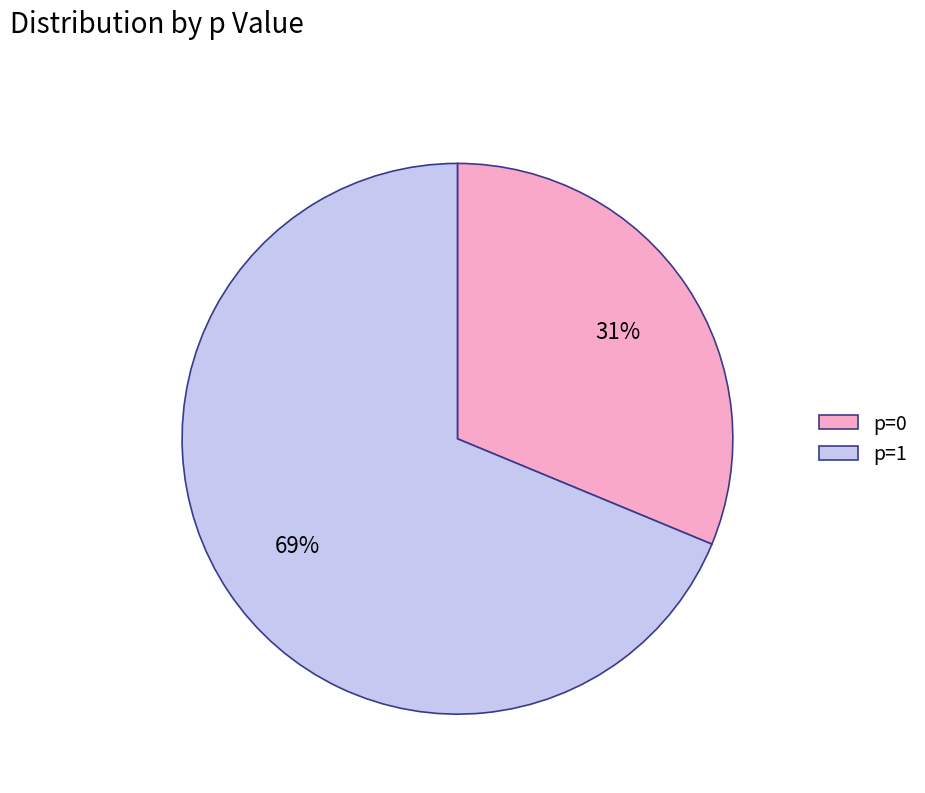

Is there a majority slice in this chart?

Yes